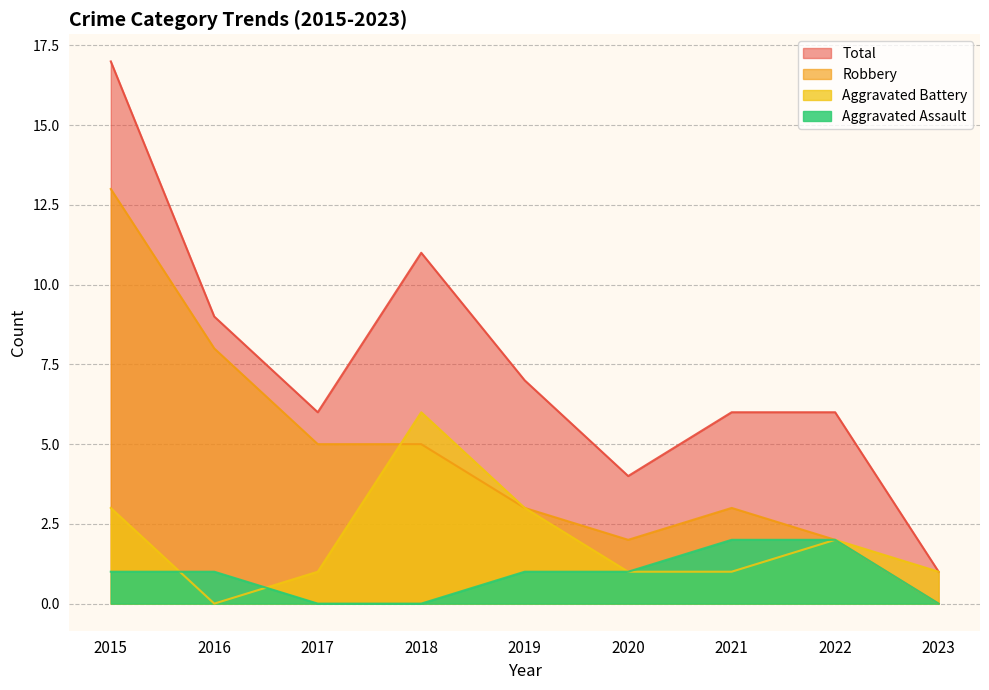

True or false: Robbery has a value of 0 at 2023.

True